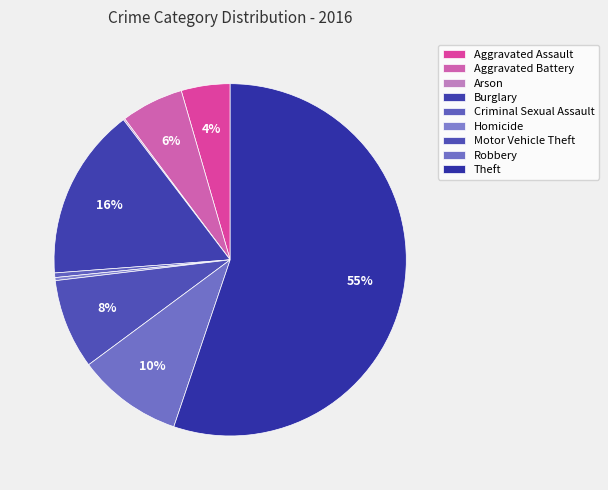

Combined, do Motor Vehicle Theft and Theft account for over 50%?

Yes